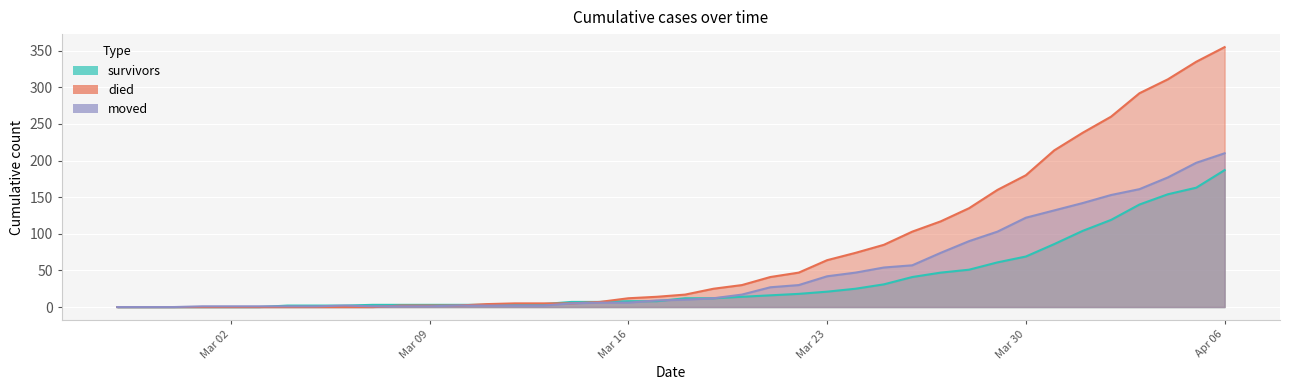

How many lines are shown in the chart?

3